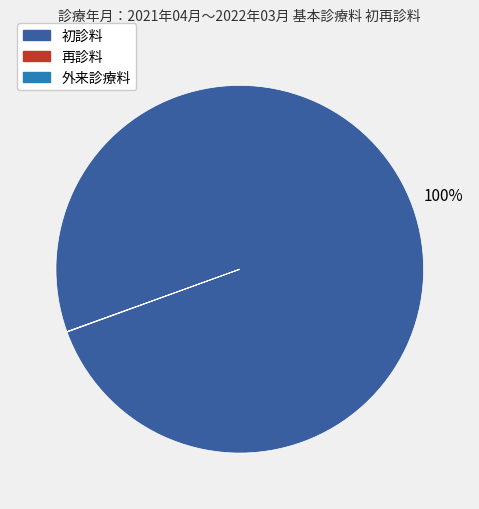

What is the largest slice in the pie chart?

初診料